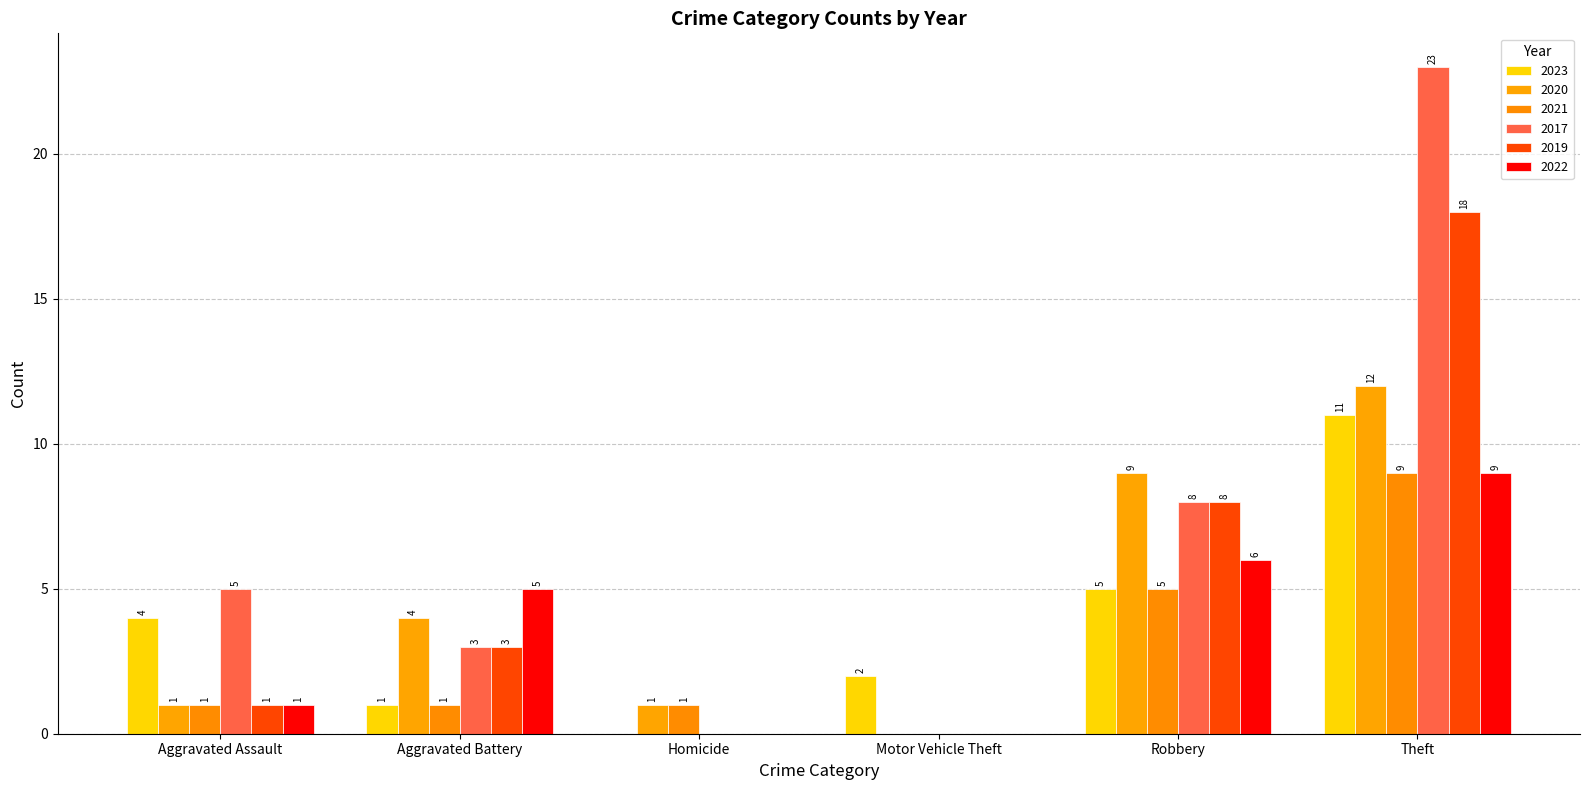

How many series are shown in this chart?

6